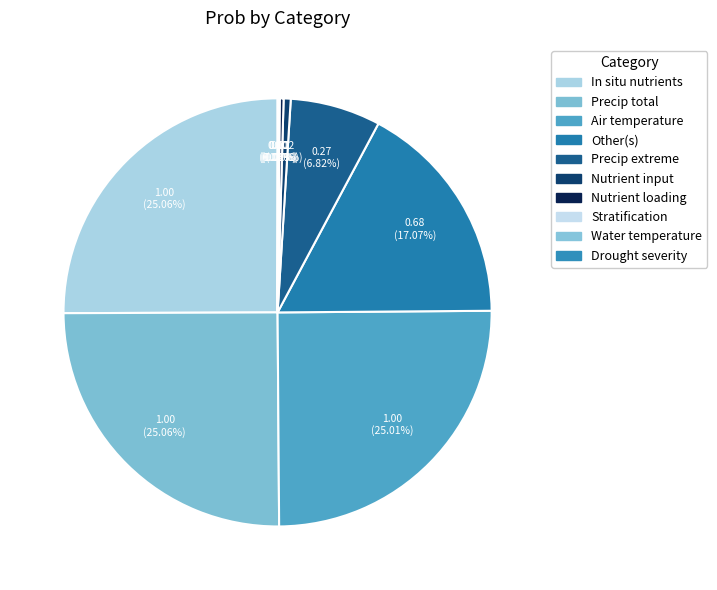

How many segments does this pie chart have?

10